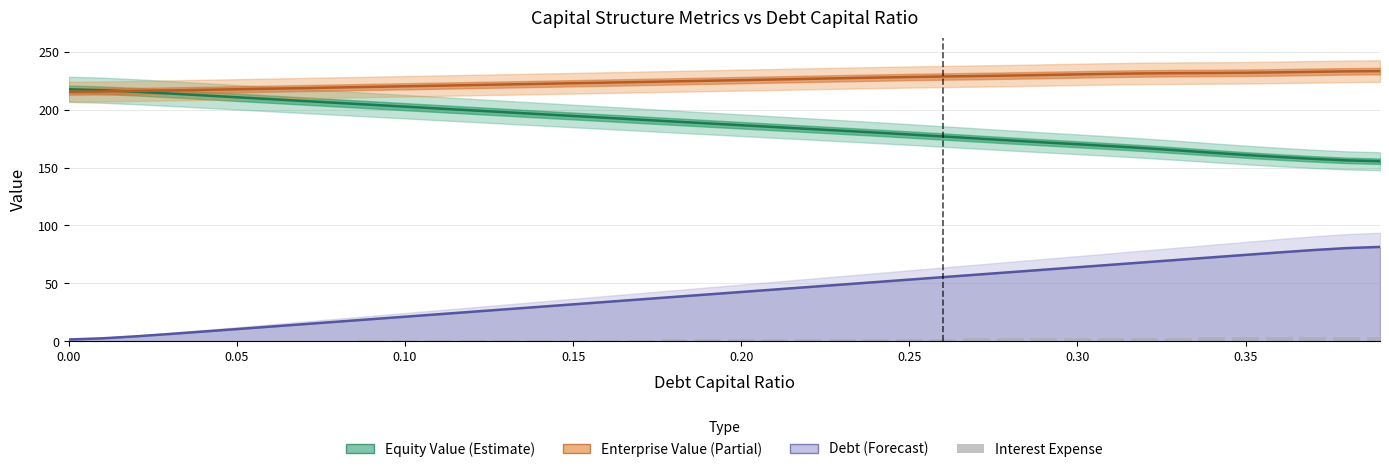

True or false: Equity Value has a value of 286.3 at 0.05.

False